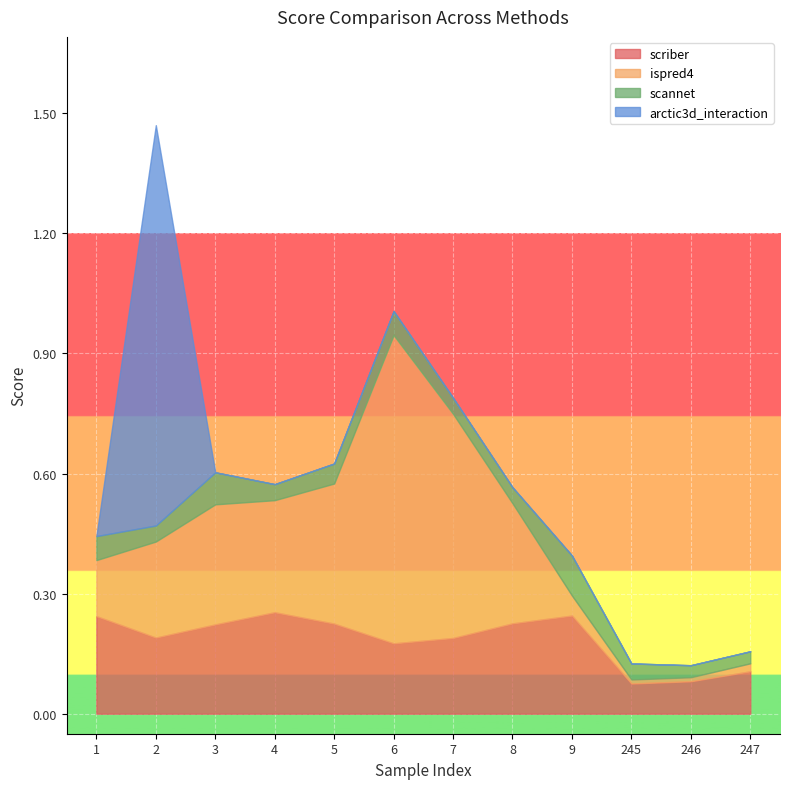

Reading left to right, transcribe all the data shown in this chart.

scriber: 0.2	0.2	0.2	0.3	0.2	0.2	0.2	0.2	0.2	0.1	0.1	0.1
ispred4: 0.1	0.2	0.3	0.3	0.3	0.8	0.6	0.3	0.1	0.0	0.0	0.0
scannet: 0.1	0.0	0.1	0.0	0.1	0.1	0.0	0.0	0.1	0.0	0.0	0.0
arctic3d_interaction: 0.0	1.0	0.0	0.0	0.0	0.0	0.0	0.0	0.0	0.0	0.0	0.0